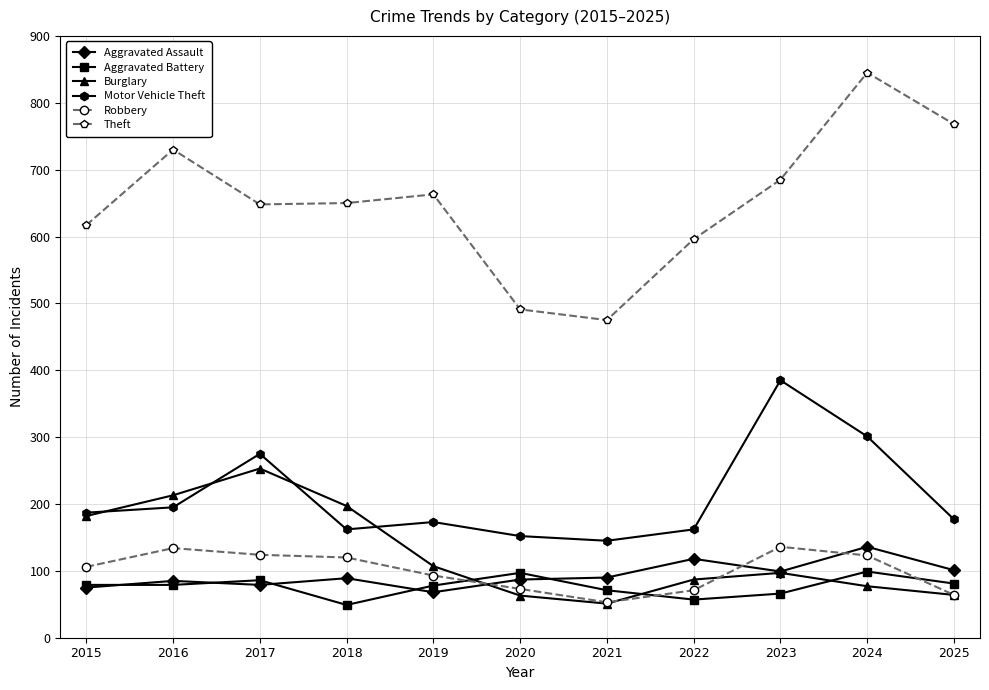

What is the total value across all series at 2016?

1436